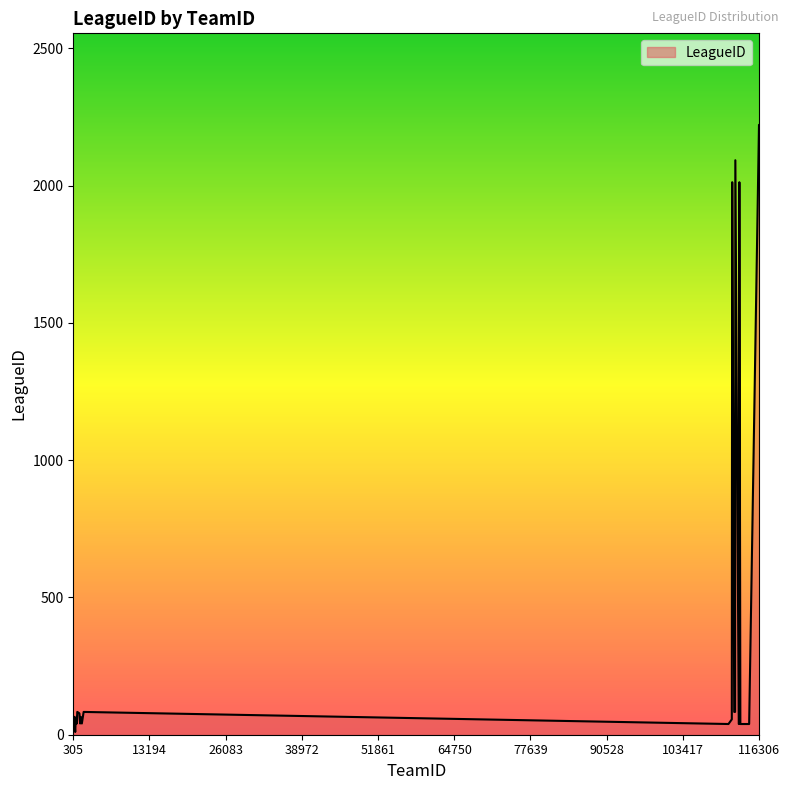

What is the difference between the maximum and minimum values?

2211